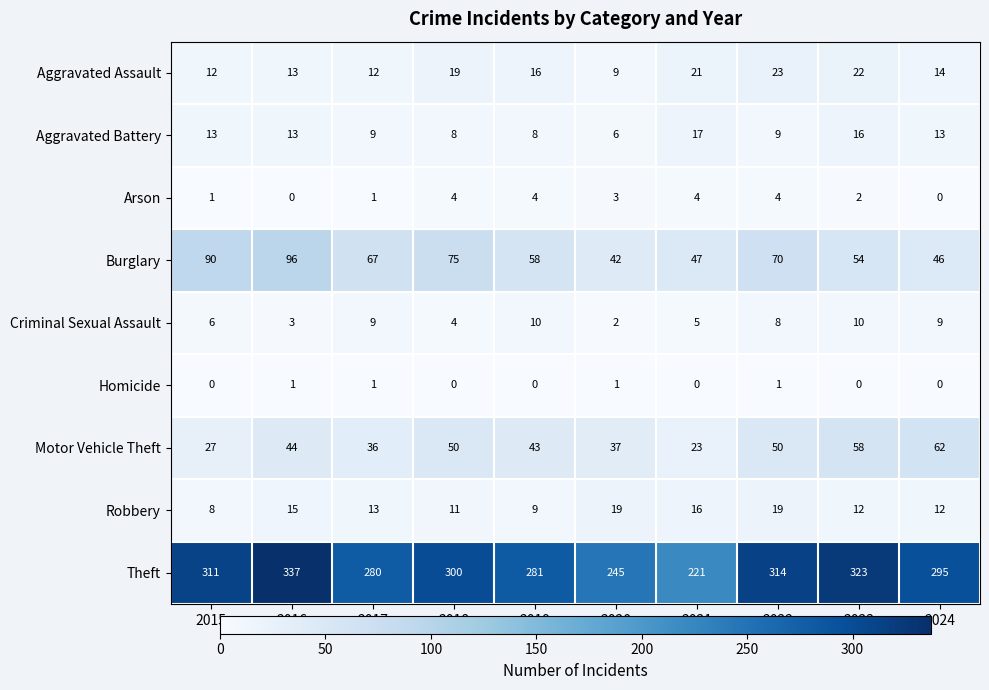

Count the number of data series in this chart.

9